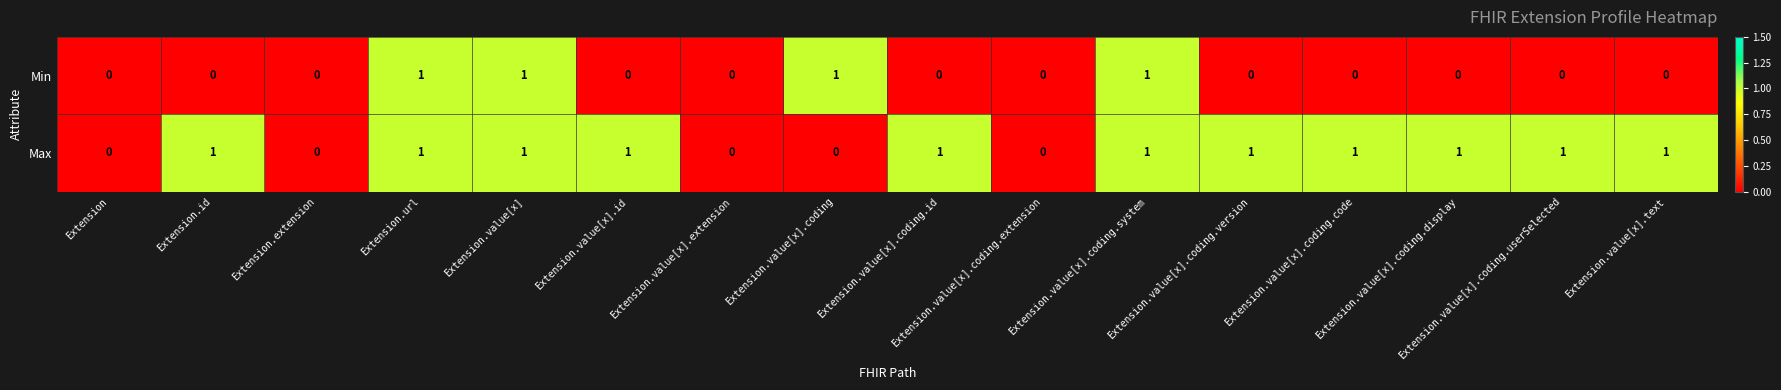

What is the sum of all Min values?

4